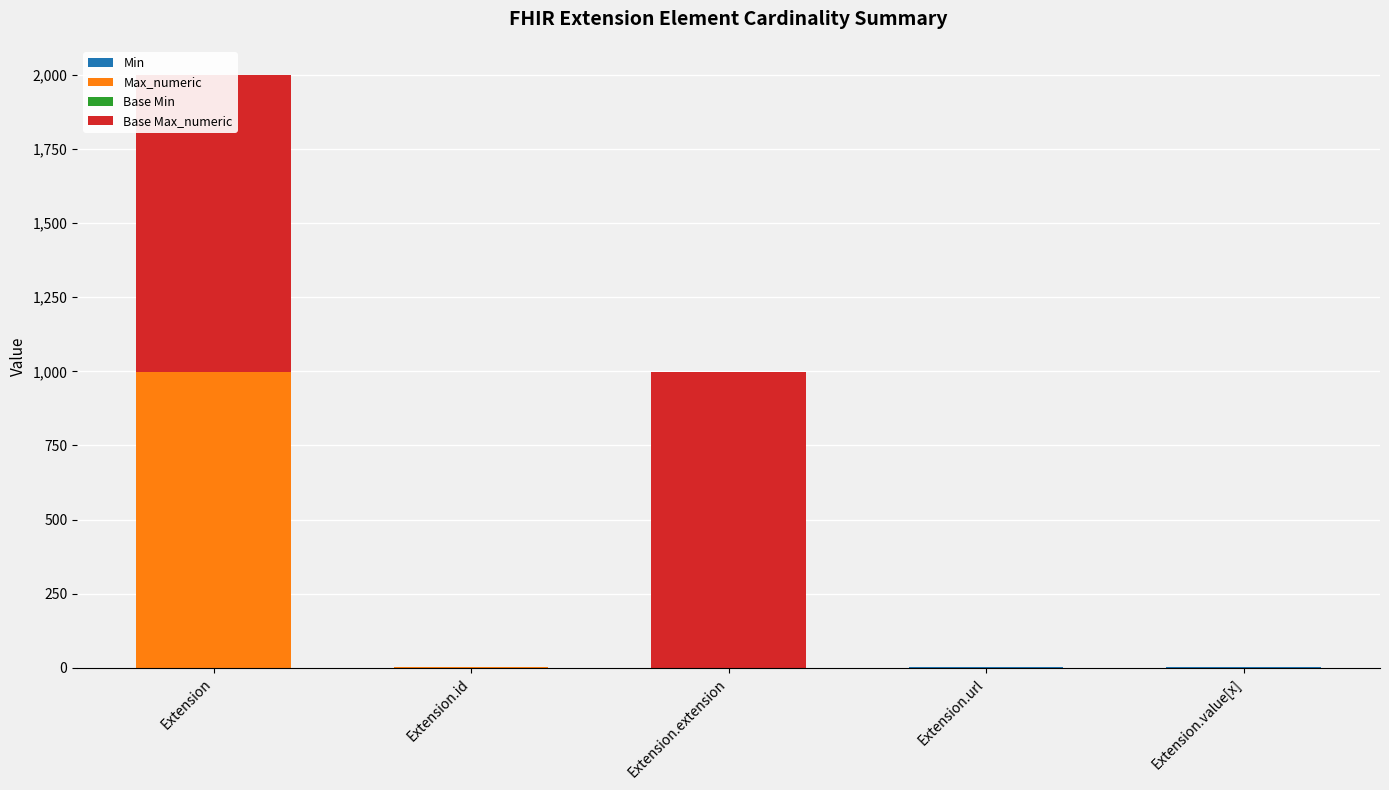

Reading left to right, list all the values displayed in this chart.

Min: 0	0	0	1	1
Max_numeric: 999	1	0	1	1
Base Min: 0	0	0	1	0
Base Max_numeric: 999	1	999	1	1